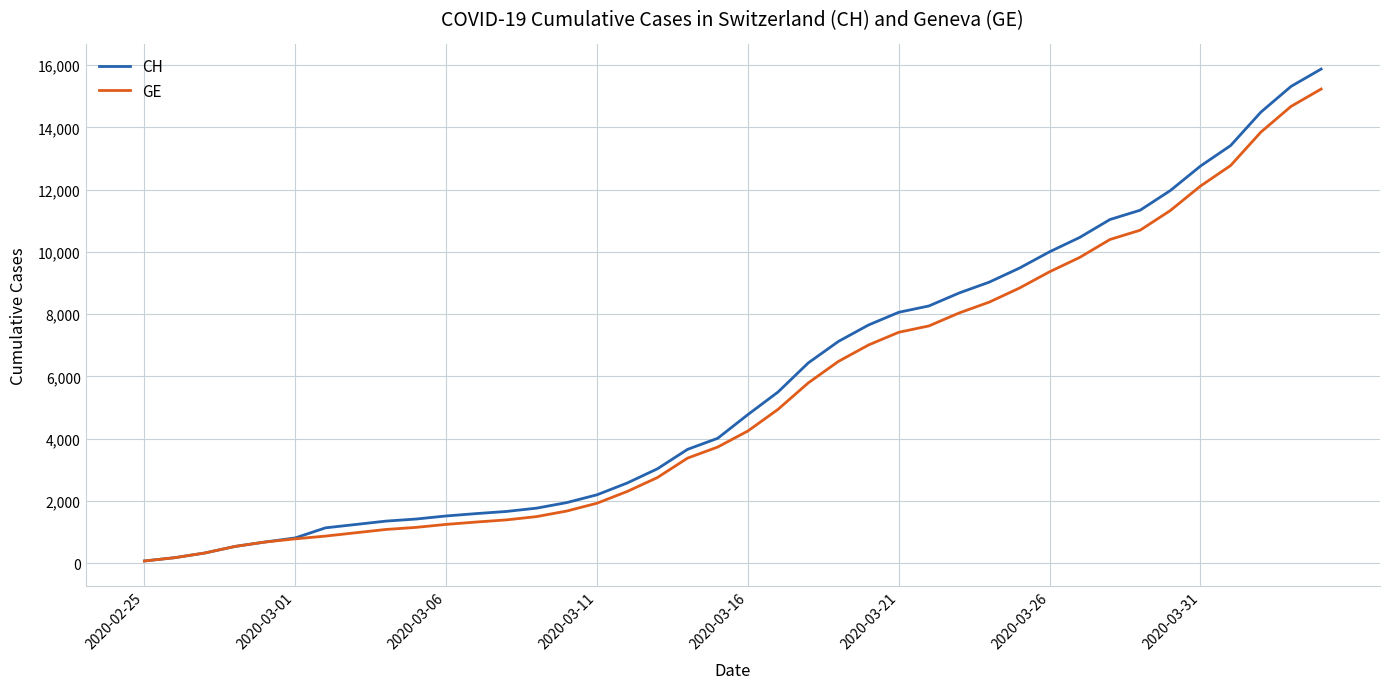

What is the maximum value for CH?

15875